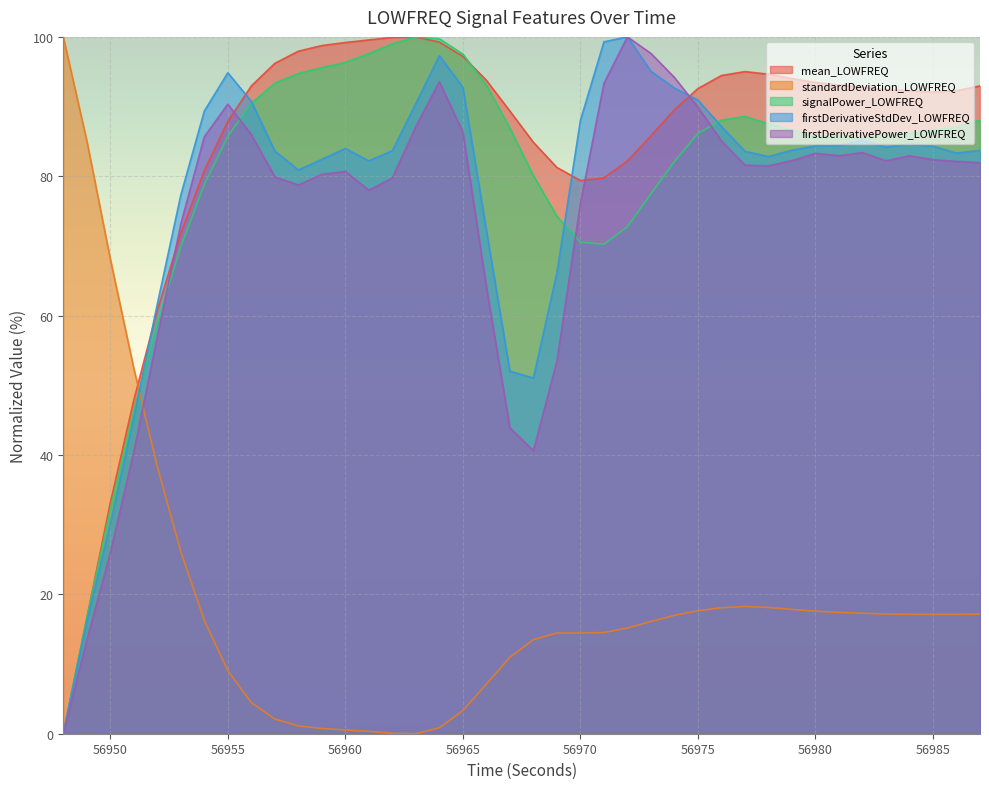

How many data points in standardDeviation_LOWFREQ are less than 16?

18